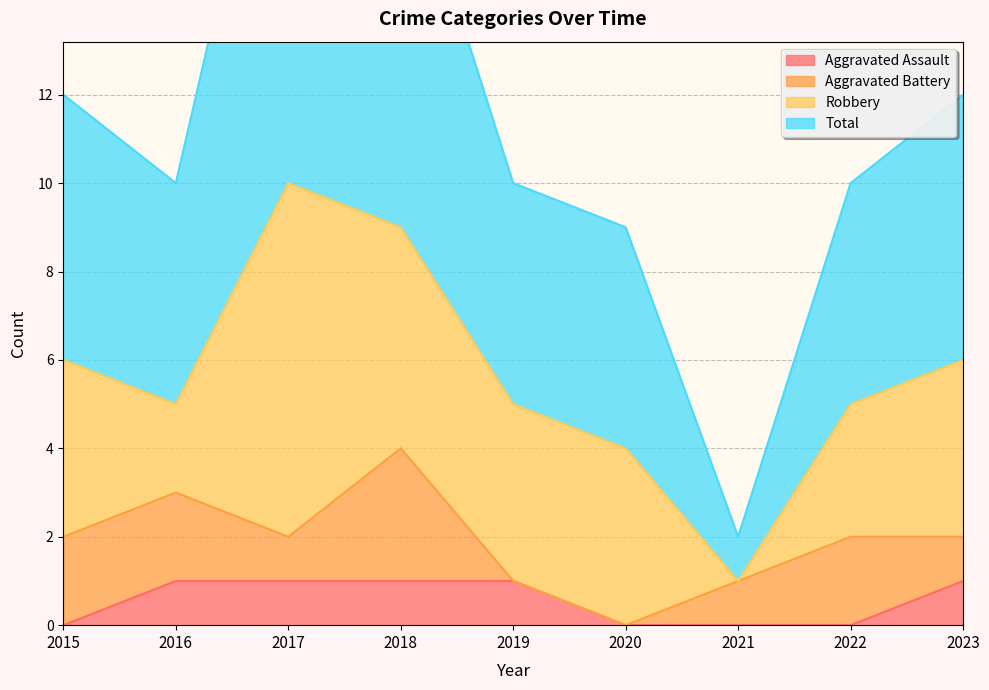

At which category is the sum across all series the highest?

2017